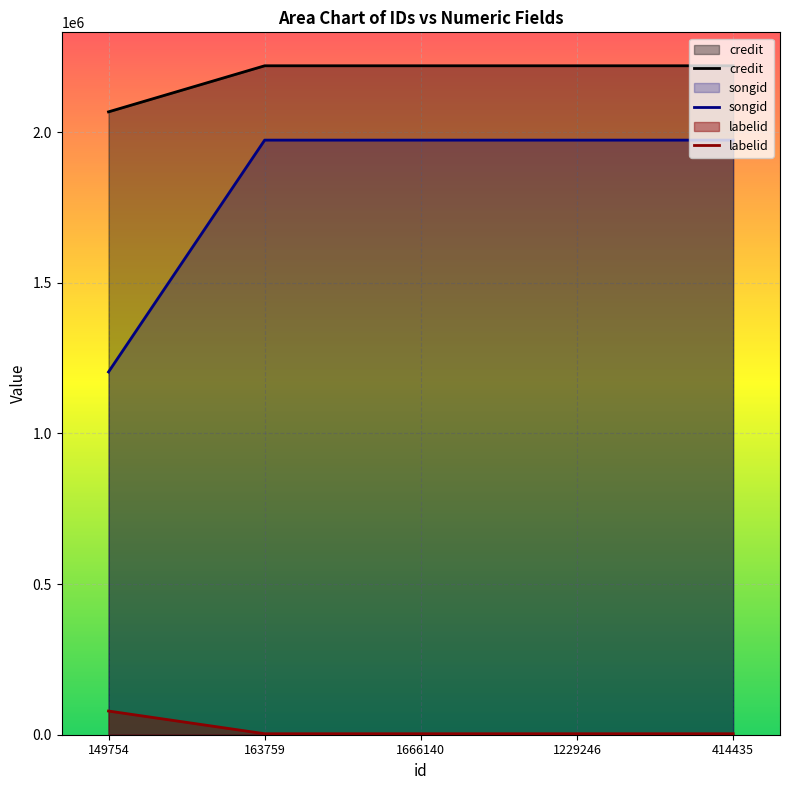

Is the value of credit at 163759 greater than the value of labelid at 1666140?

Yes